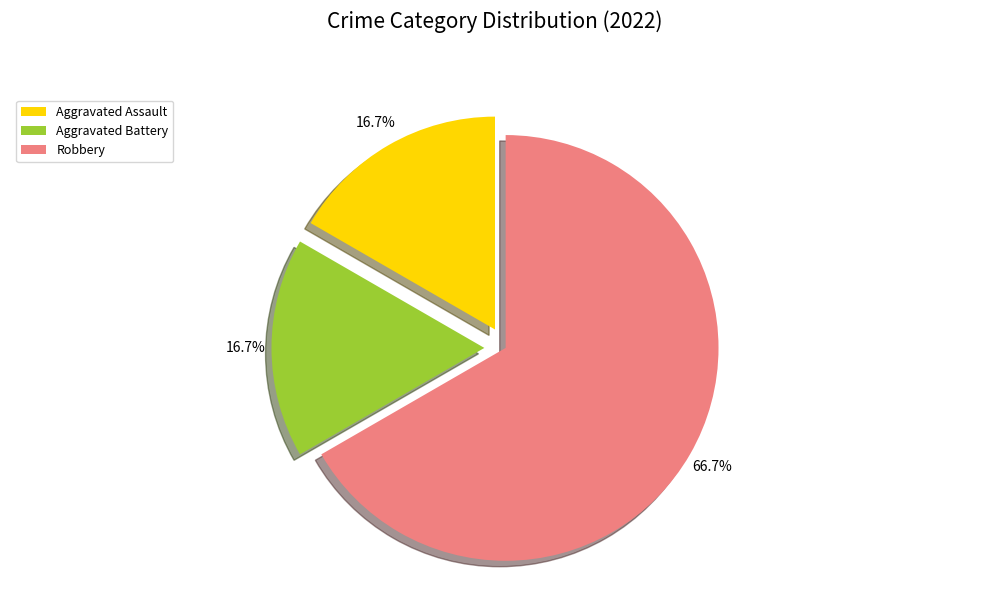

Is the sum of Aggravated Assault and Robbery greater than half?

Yes